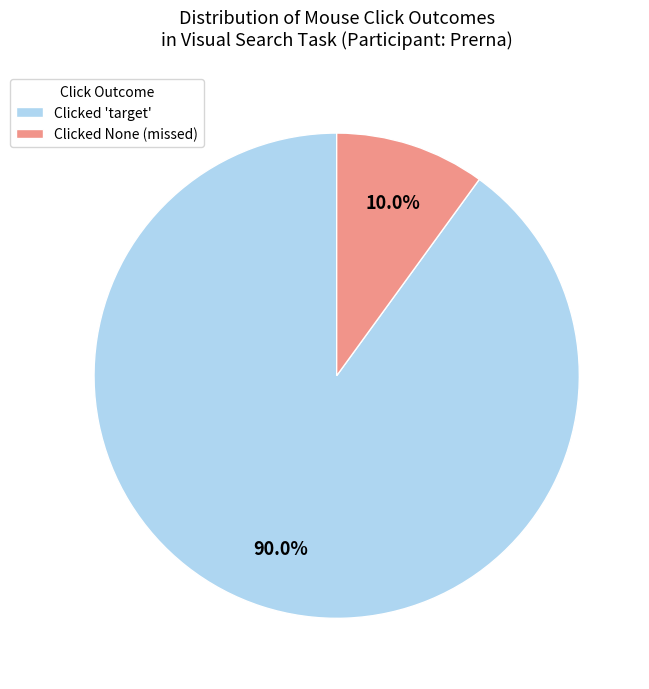

Which category has the biggest portion of the pie?

Clicked 'target'